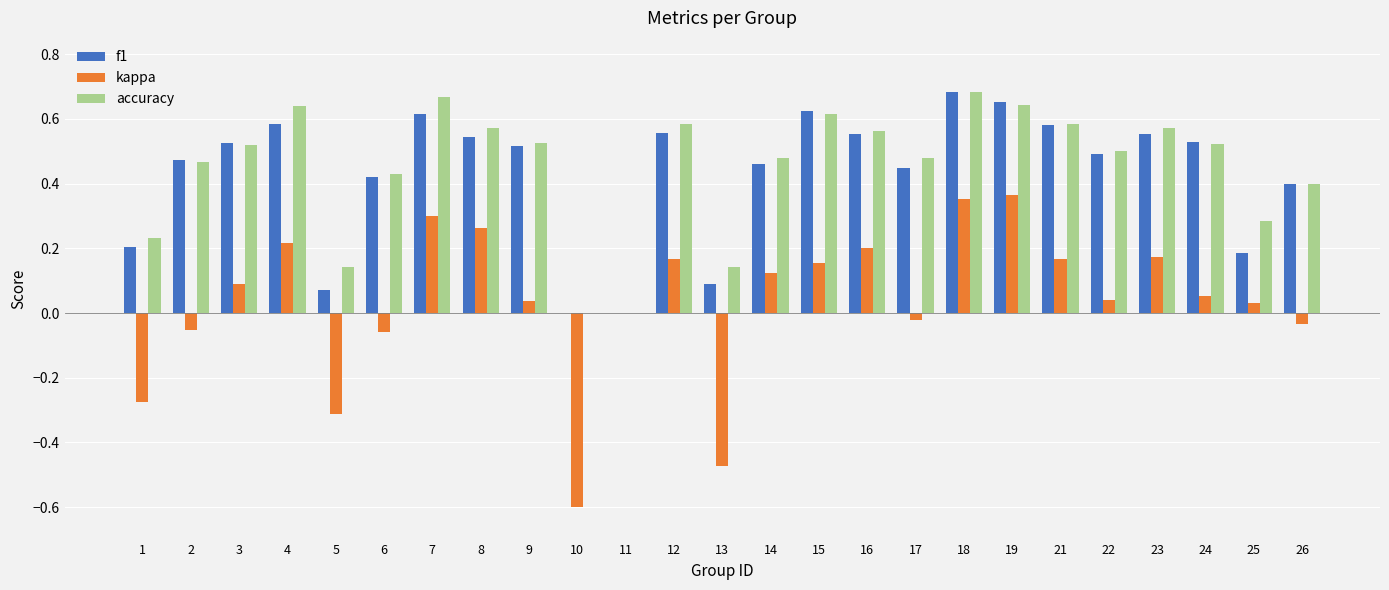

How many distinct data groups are displayed?

3